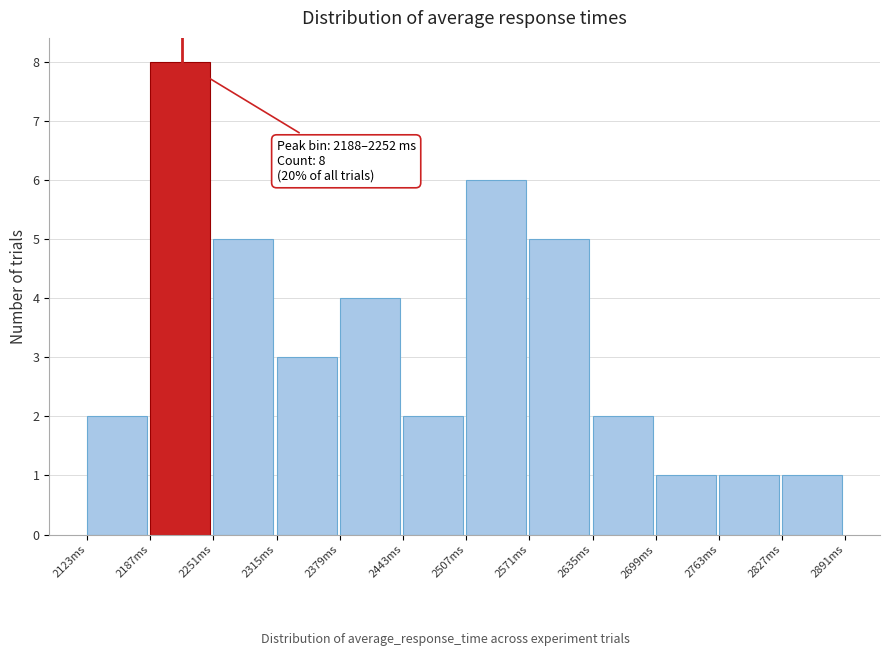

Over which range of the x-axis is the bar tallest?

2190 to 2250